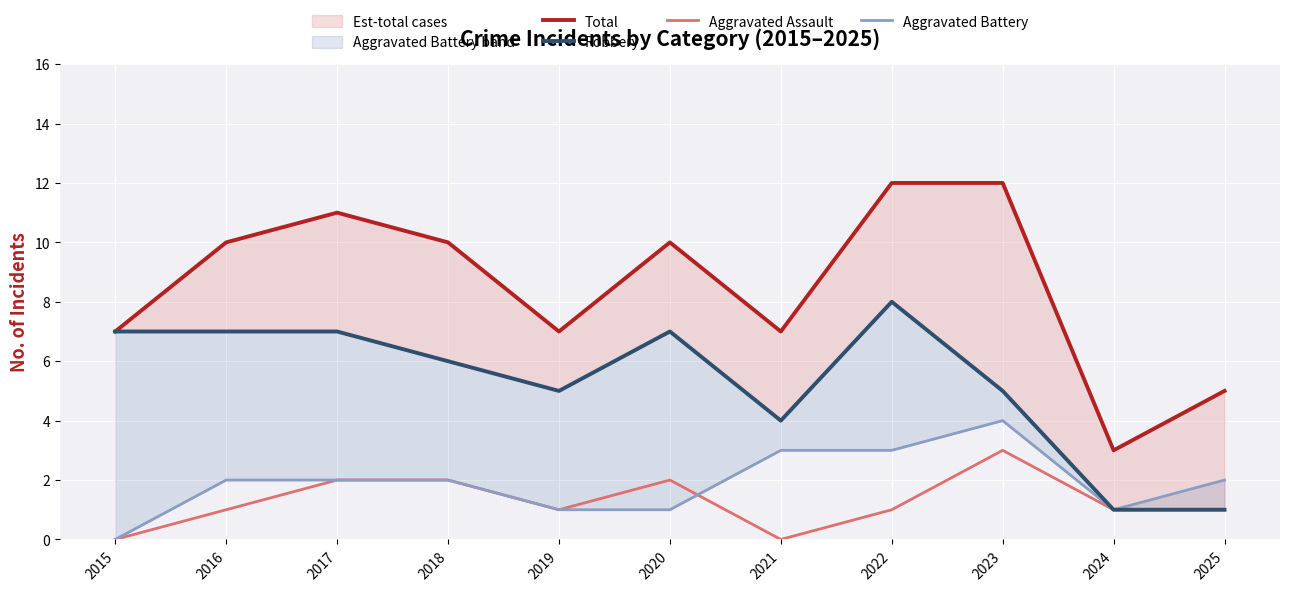

List the labels in order of Robbery value, largest first.

2022, 2015, 2016, 2017, 2020, 2018, 2019, 2023, 2021, 2024, 2025